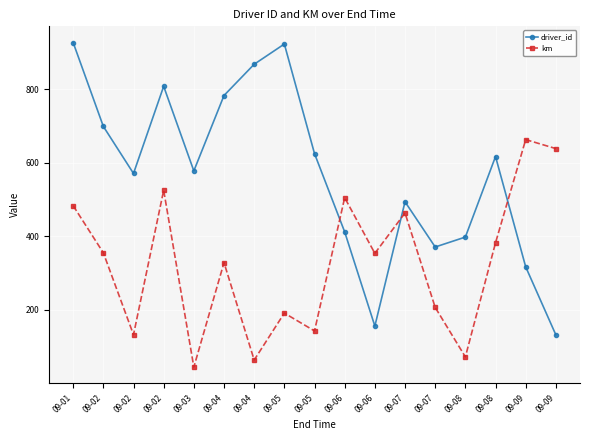

Which series has the largest range (max minus min)?

driver_id